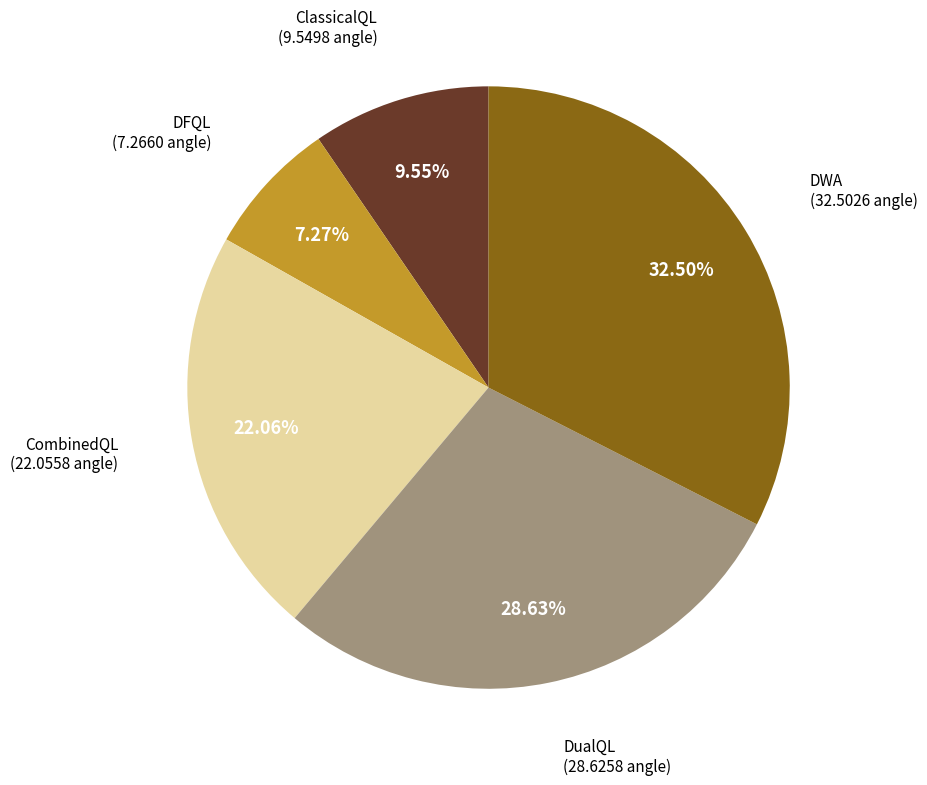

Which slice is the smallest?

DFQL